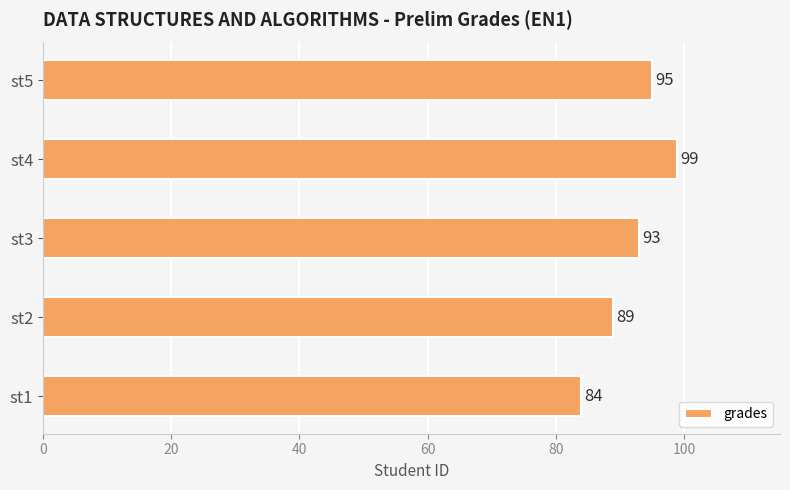

True or false: the data shows 27 at st2.

False